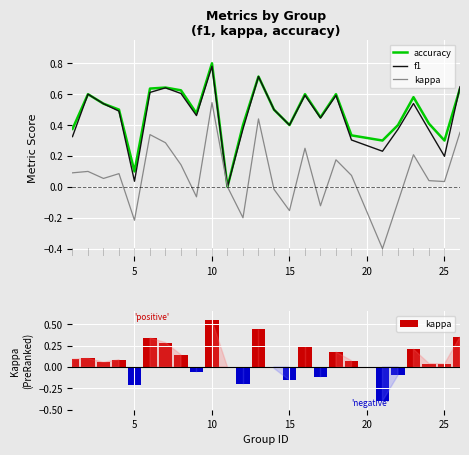

Which series has the widest spread of values?

kappa